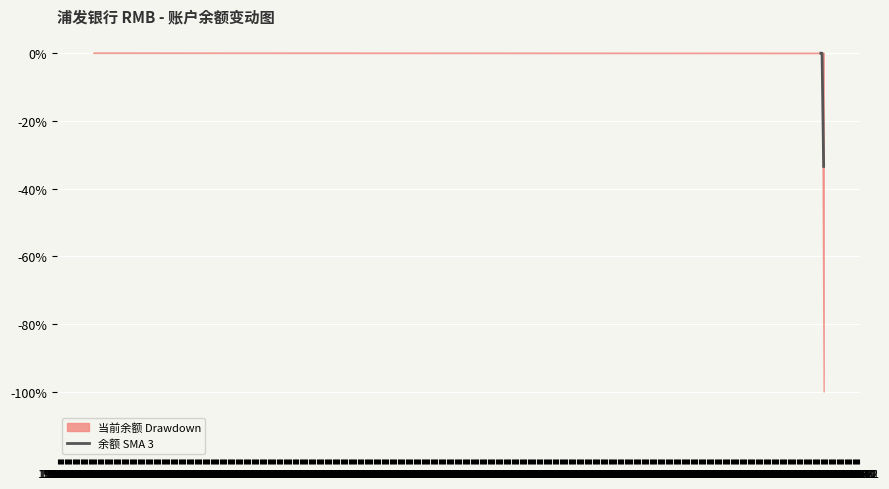

Rank the categories by value from highest to lowest.

1967-06, 1967-07, 1967-08, 1967-09, 1967-10, 1967-11